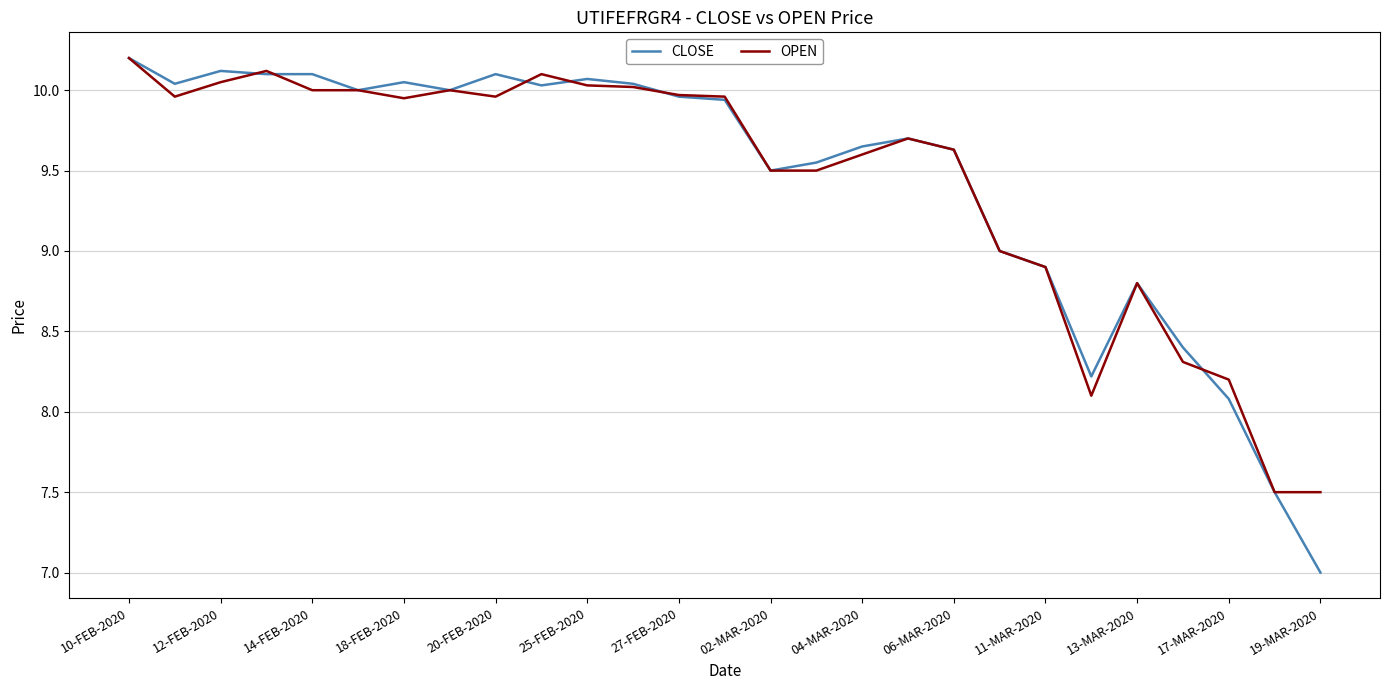

What is the difference between the maximum and minimum values in the CLOSE series?

3.2